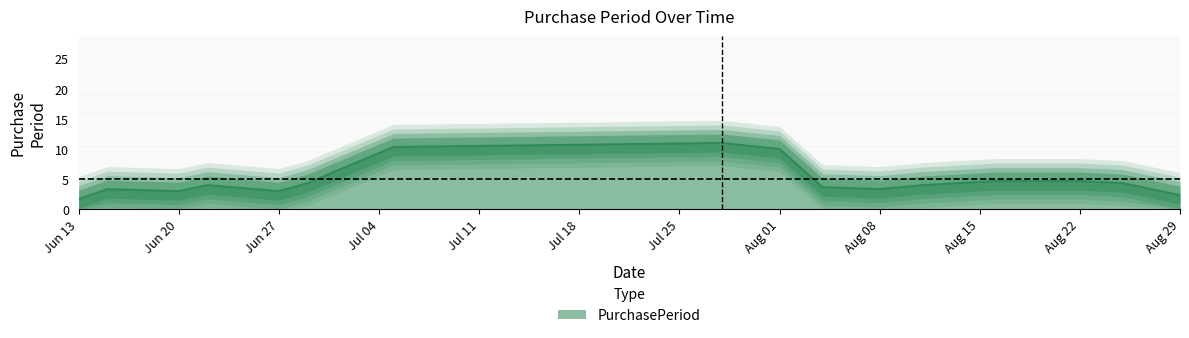

Is it true that the value at 2016-06-22 is 3?

False